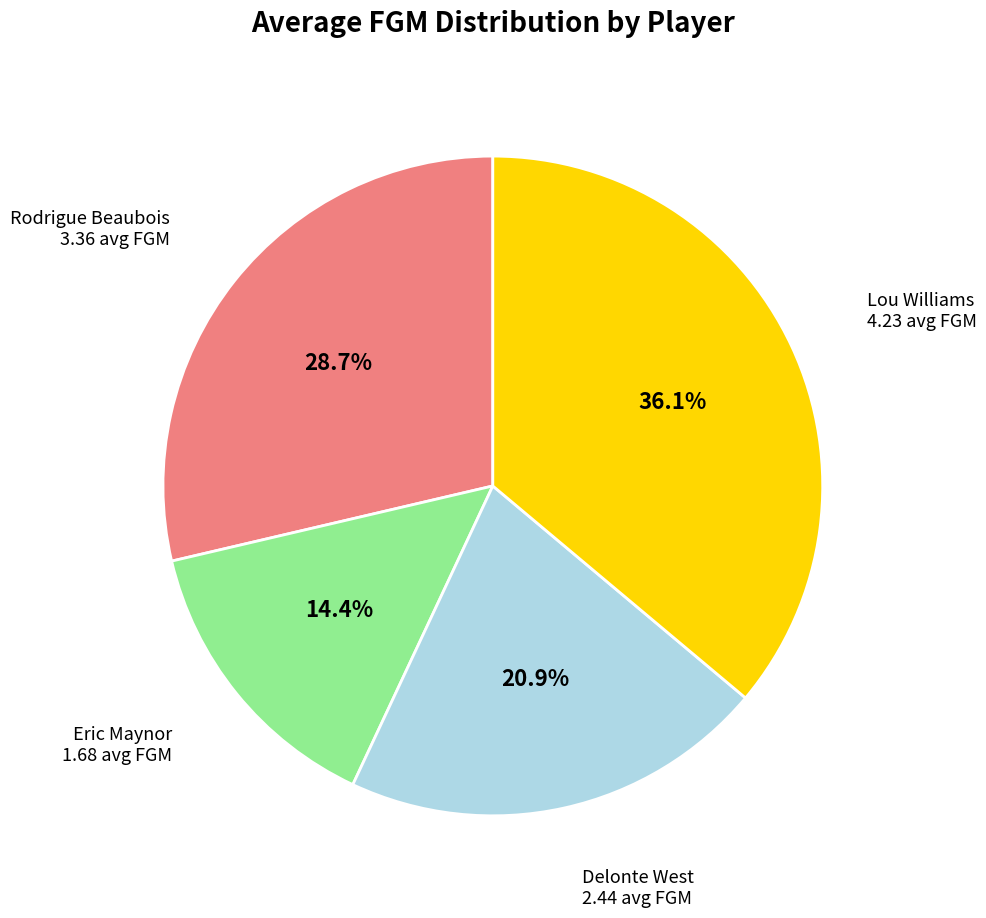

Is there a majority slice in this chart?

No